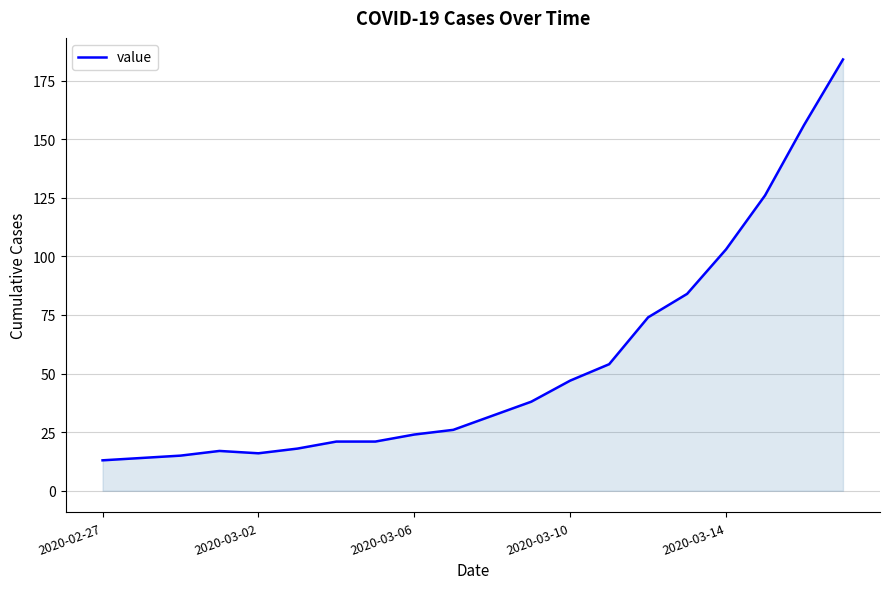

What is the difference between the maximum and minimum values?

171